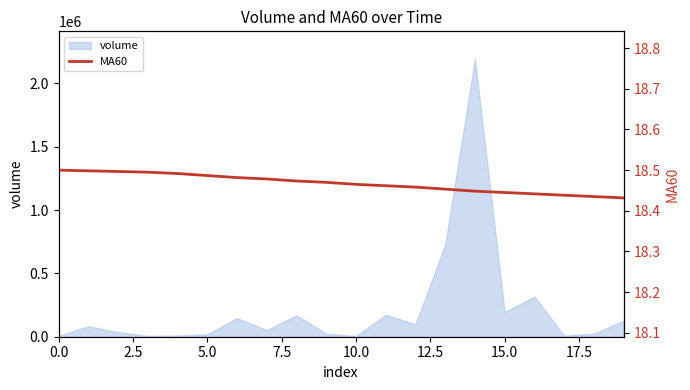

What is the difference between the second highest and second lowest values?

0.1